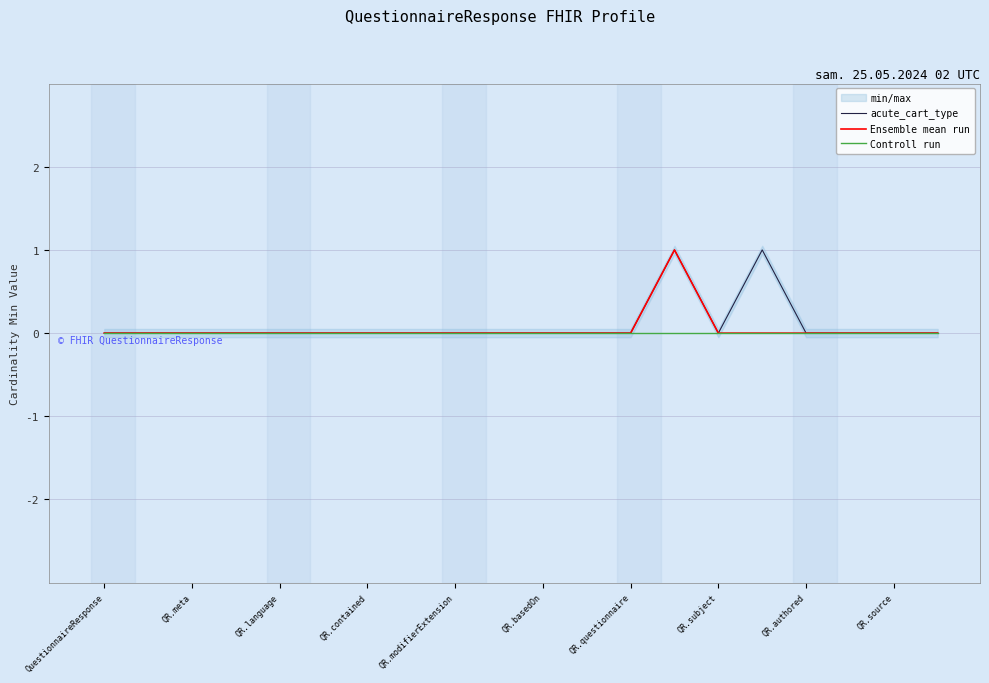

True or false: Ensemble mean run has a value of 0 at QR.modifierExtension.

True